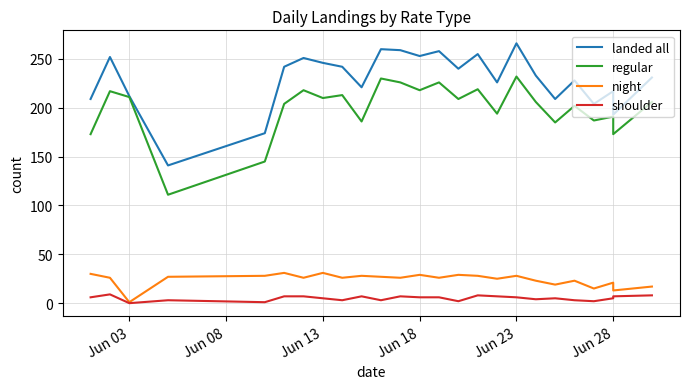

Is the value of landed all at Jun 03 greater than the value of shoulder at Jun 03?

Yes